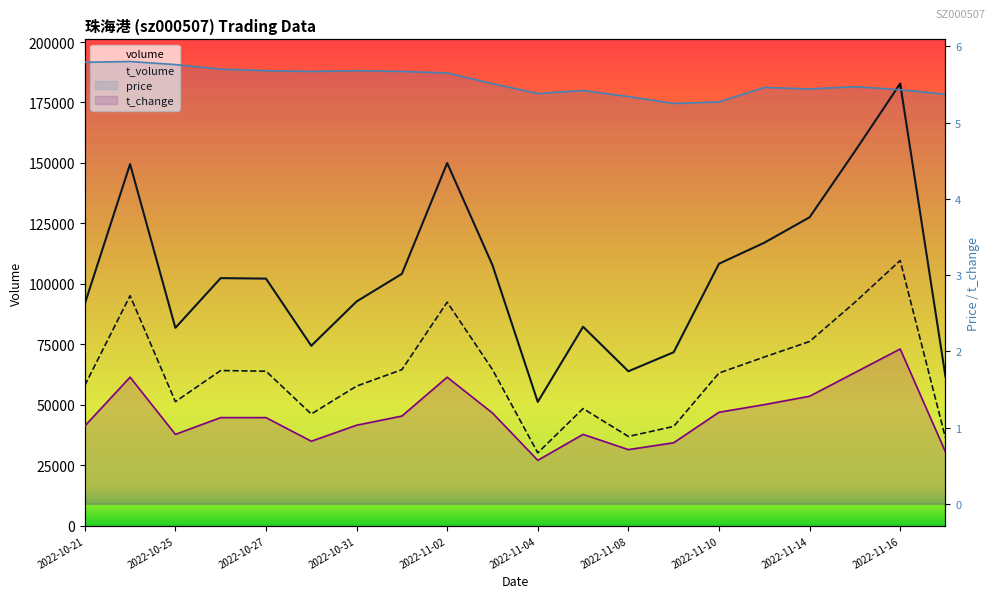

How many lines are shown in the chart?

4